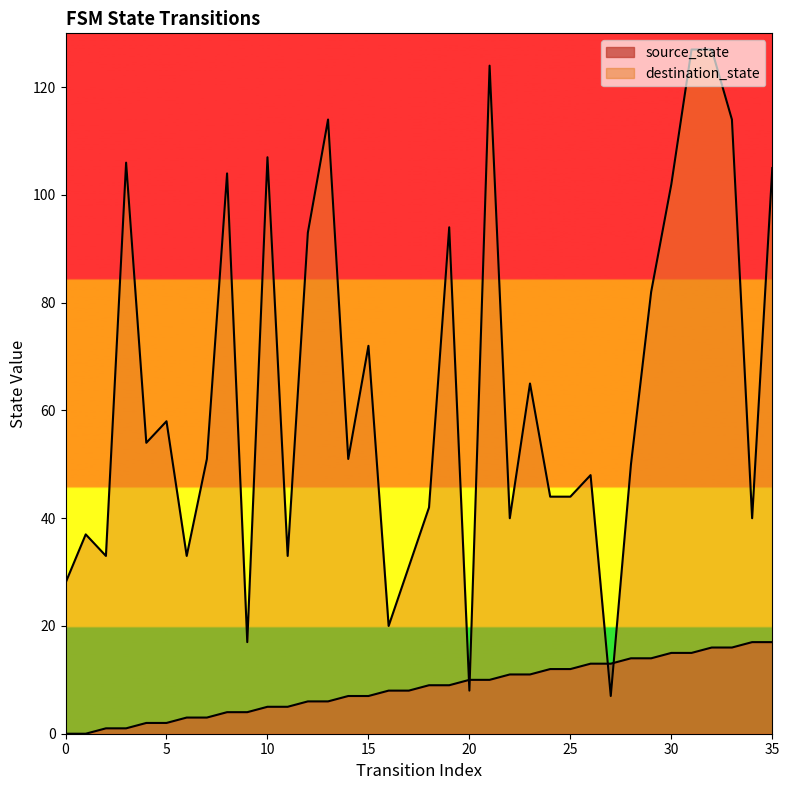

Reading left to right, list all the values displayed in this chart.

source_state: 0=0	1=0	2=1	3=1	4=2	5=2	6=3	7=3	8=4	9=4	10=5	11=5	12=6	13=6	14=7	15=7	16=8	17=8	18=9	19=9	20=10	21=10	22=11	23=11	24=12	25=12	26=13	27=13	28=14	29=14	30=15	31=15	32=16	33=16	34=17	35=17
destination_state: 0=28	1=37	2=33	3=106	4=54	5=58	6=33	7=51	8=104	9=17	10=107	11=33	12=93	13=114	14=51	15=72	16=20	17=31	18=42	19=94	20=8	21=124	22=40	23=65	24=44	25=44	26=48	27=7	28=50	29=82	30=102	31=127	32=127	33=114	34=40	35=105